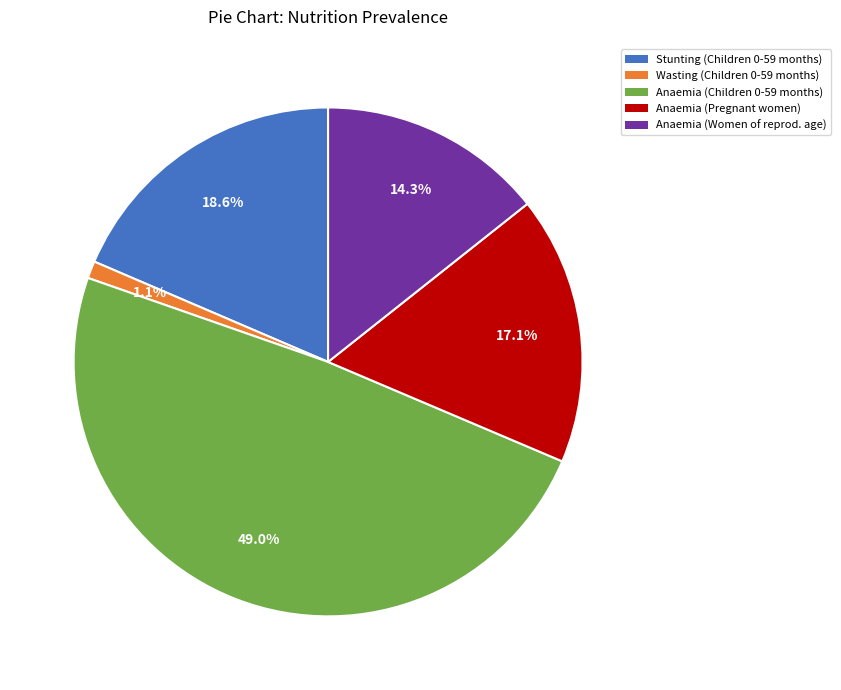

Combined, do Anaemia (Pregnant women) and Stunting (Children 0-59 months) account for over 50%?

No